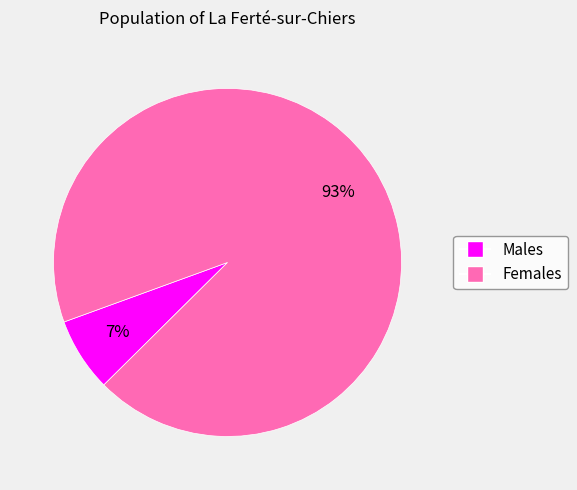

To the nearest percent, what is the difference between the largest and smallest slice percentages?

86%